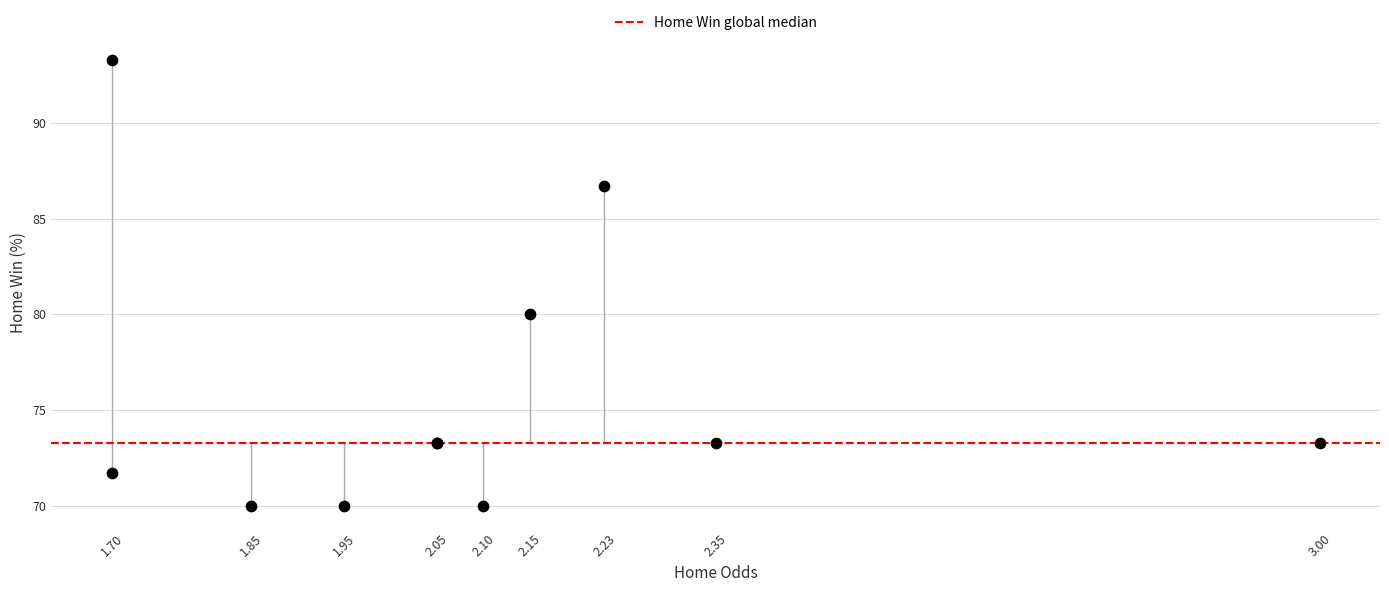

What Y value in the scatter plot is closest to 81?

80.0